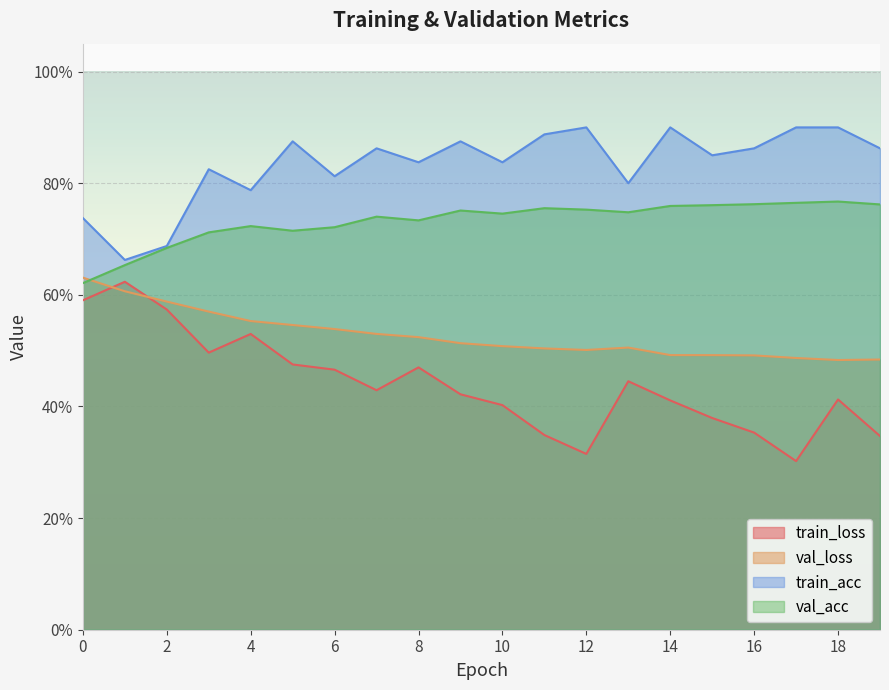

How many intersections are there between train_loss and val_loss?

2